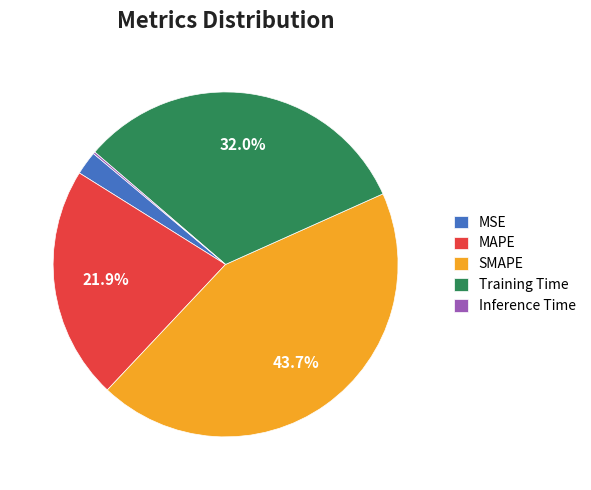

Which category has the biggest portion of the pie?

SMAPE